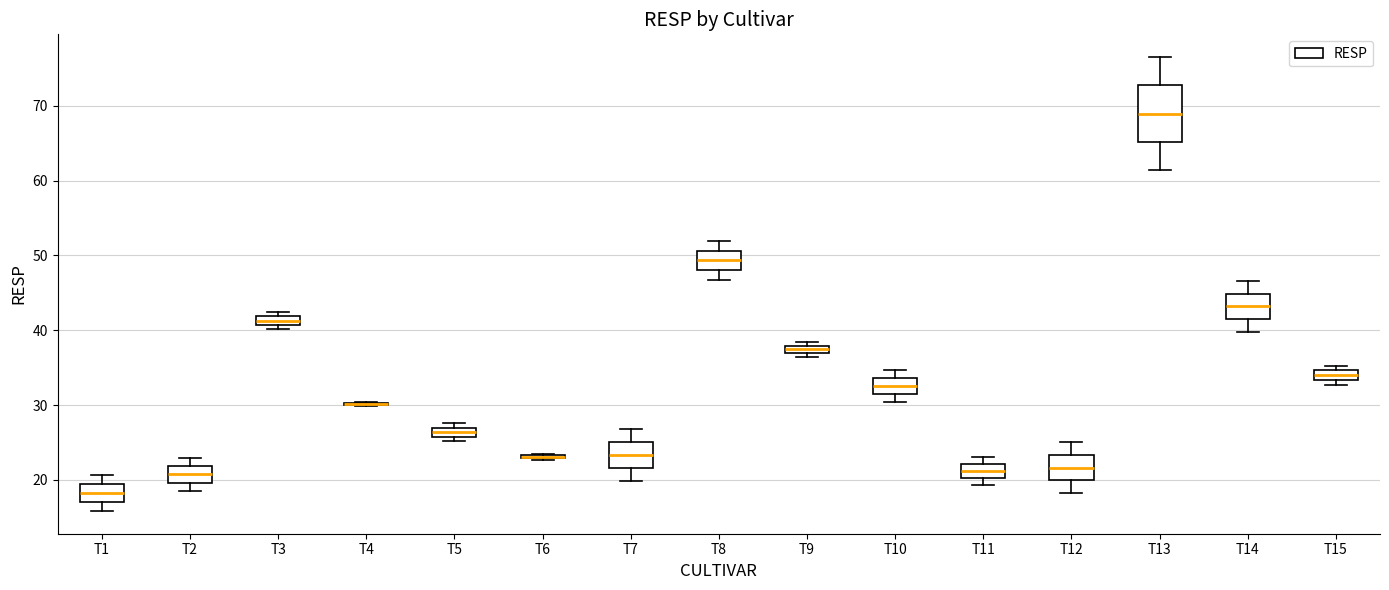

Where is the lower edge of the box for T2 on the y-axis? The values are not printed on the chart, so give them approximately, as read against the axis.

20